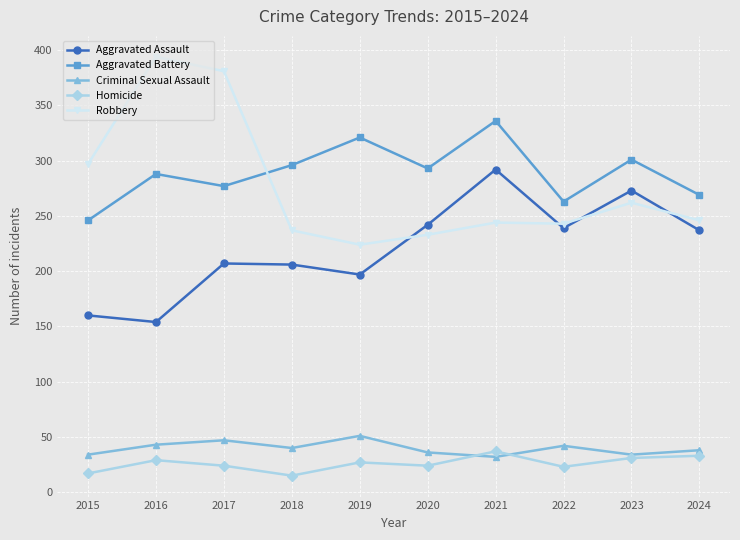

What is the difference between the highest and lowest values at 2017?

357